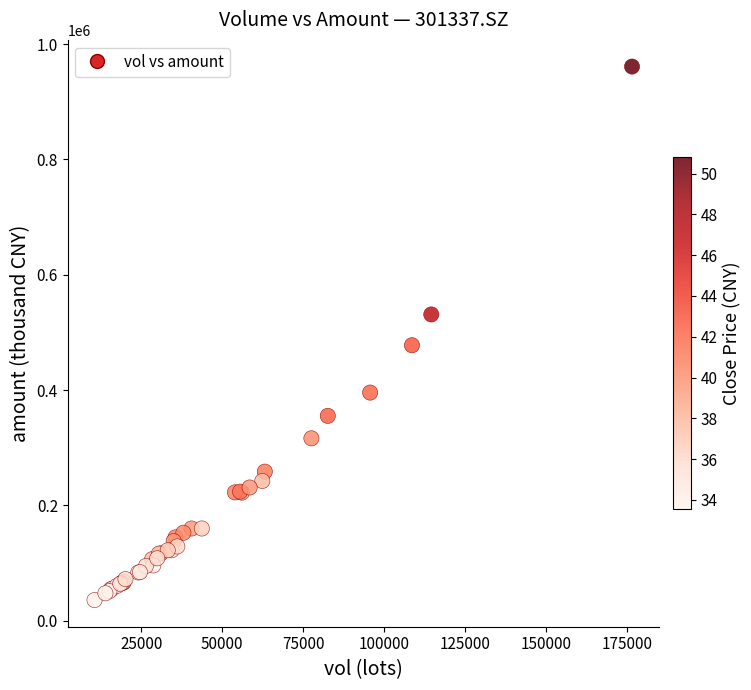

What Y value in the scatter plot is closest to 498529?

477760.3